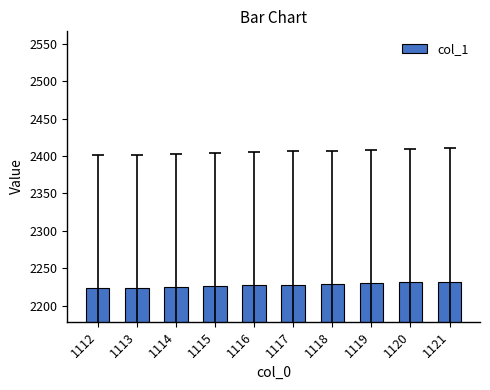

Is it true that the value at 1118 is 3458?

False